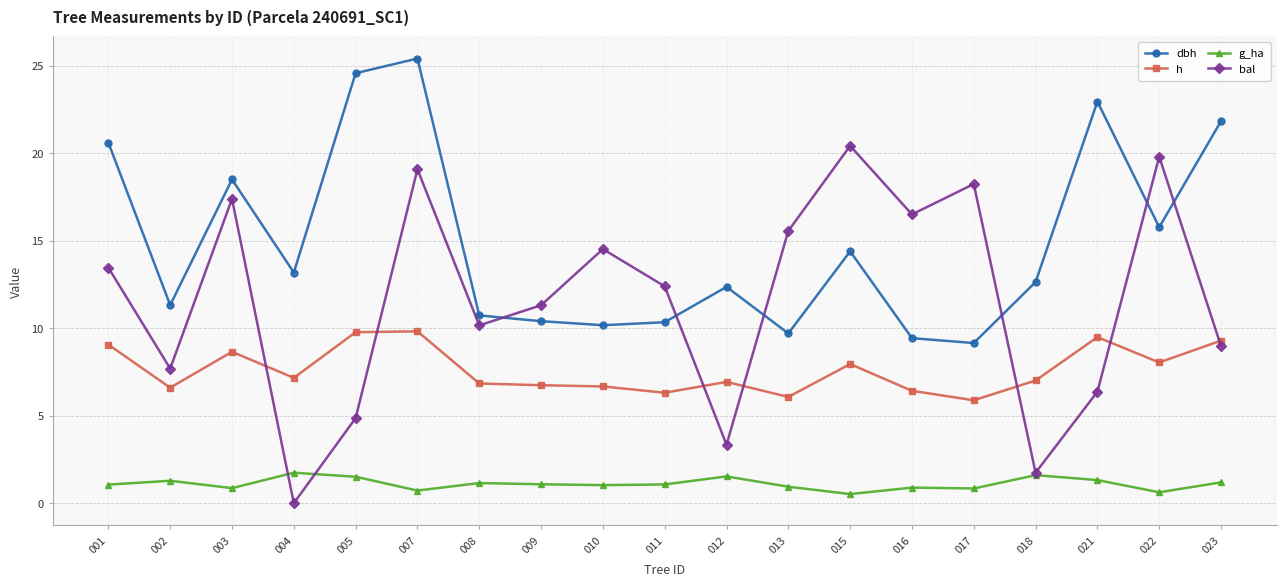

What is the maximum value for dbh?

25.4